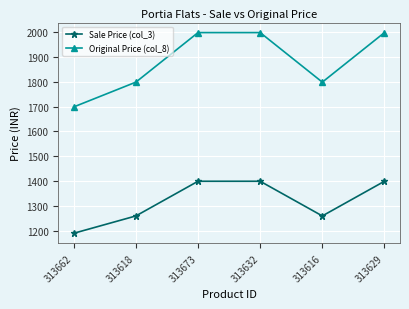

The value of Original Price (col_8) at 313629 is 2876. True or false?

False